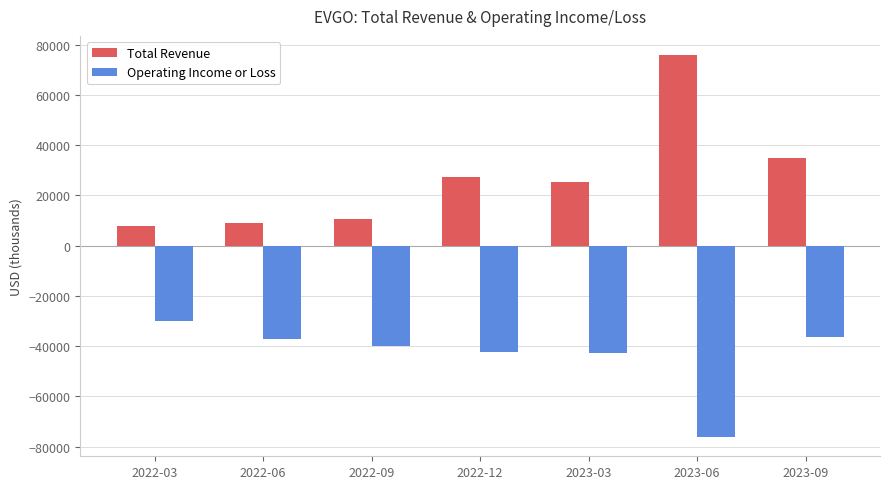

What is the lowest value of the Total Revenue series?

7700